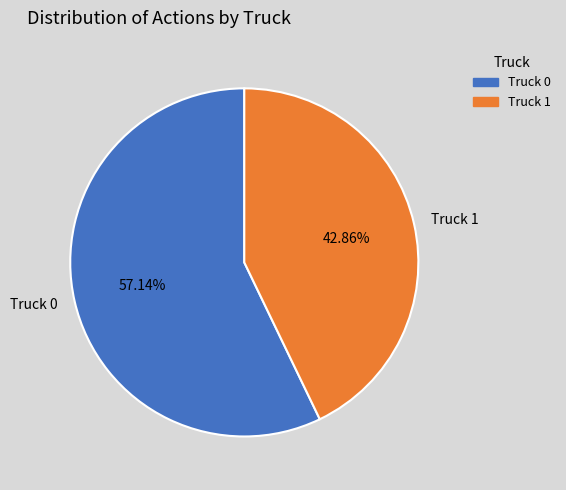

The Truck 0 slice represents 65% of the pie. True or false?

False